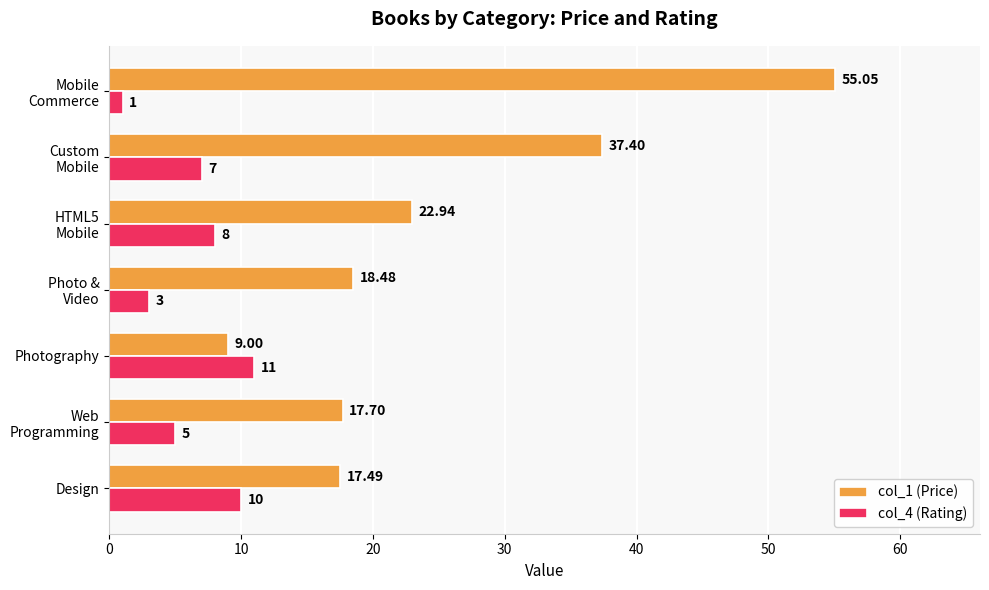

Rank the series by their average value, from lowest to highest.

col_4 (Rating), col_1 (Price)